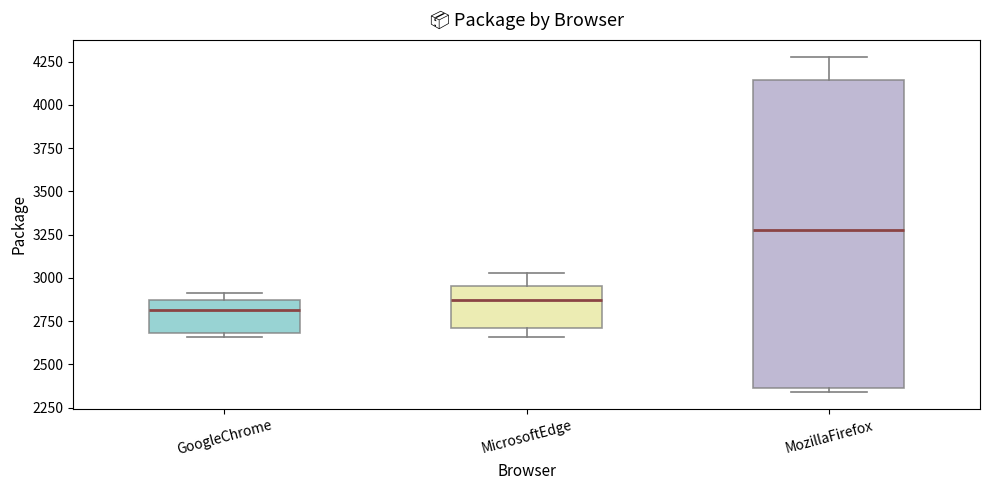

Which box has the highest median line?

MozillaFirefox